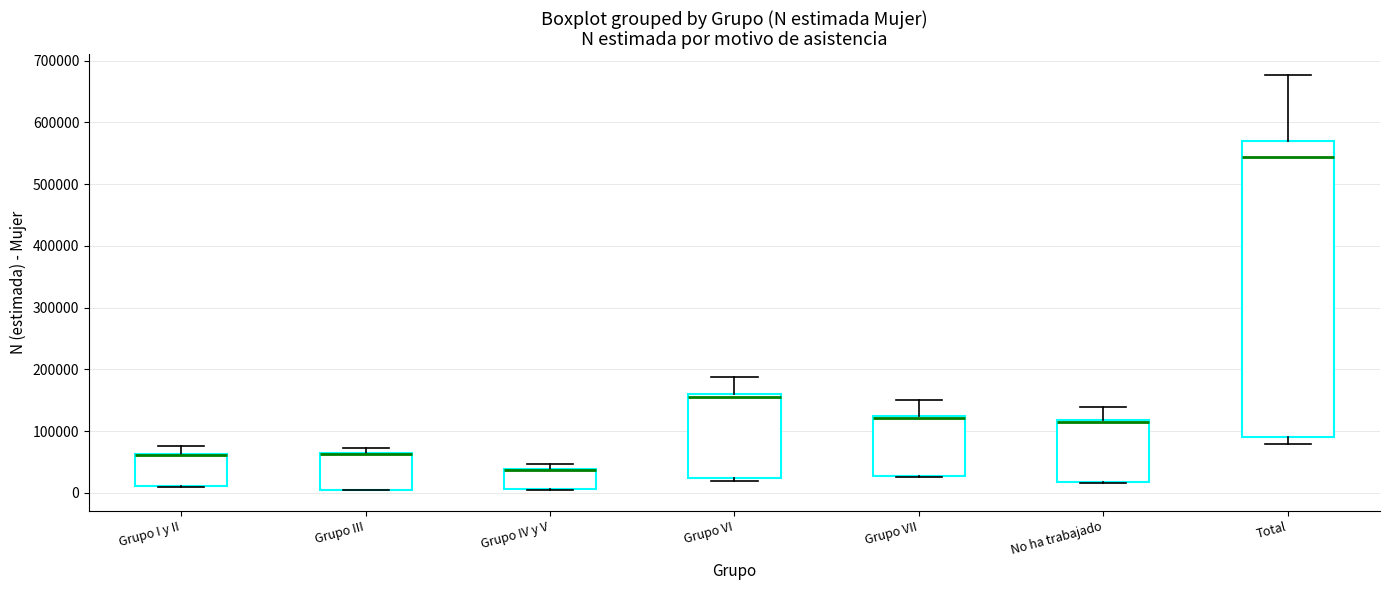

Where is the lower edge of the box for Grupo IV y V on the y-axis? The values are not printed on the chart, so give them approximately, as read against the axis.

10000